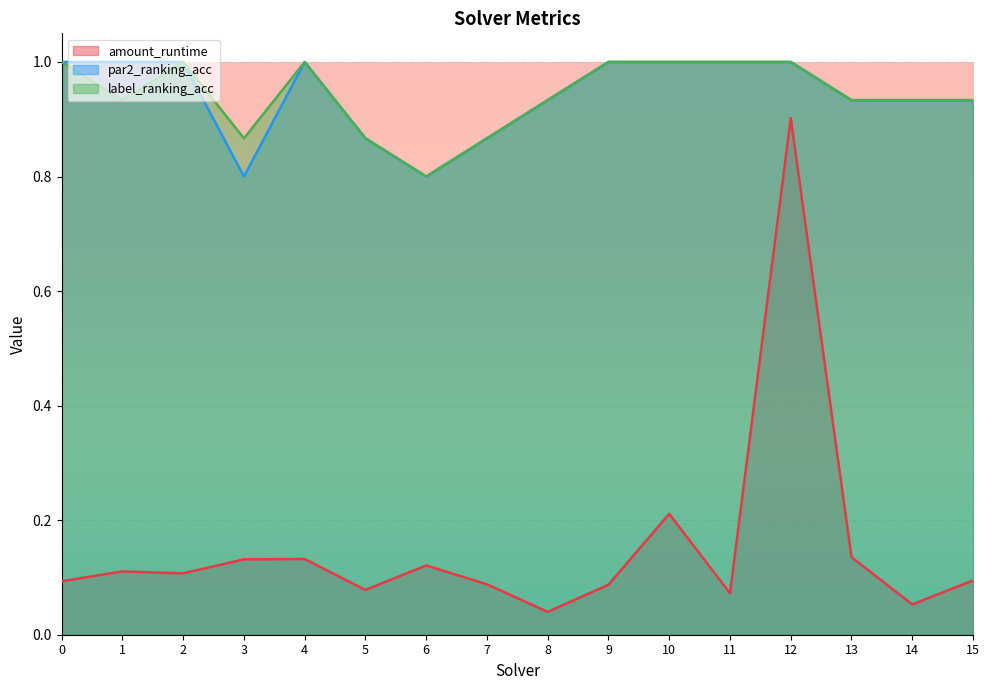

How many par2_ranking_acc values are between 0 and 1?

16